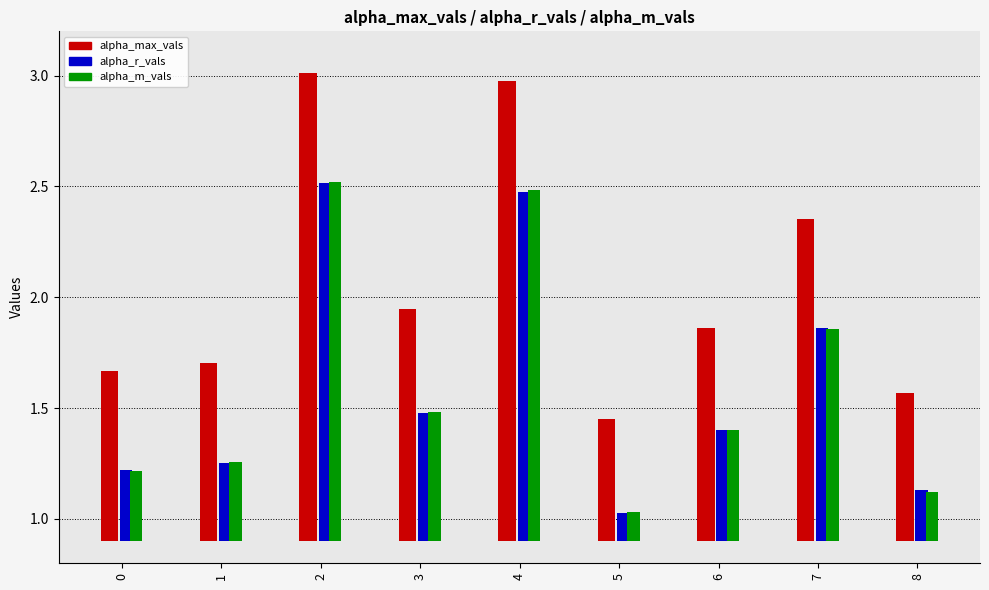

Which series has the widest spread of values?

alpha_max_vals